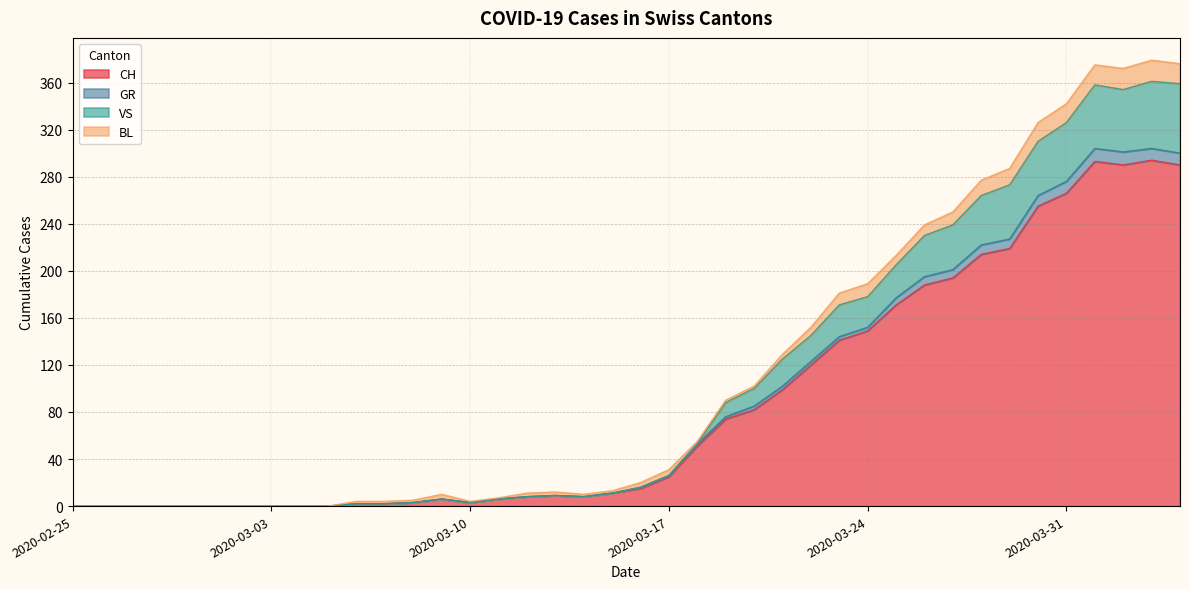

What is the highest value of the CH series?

294